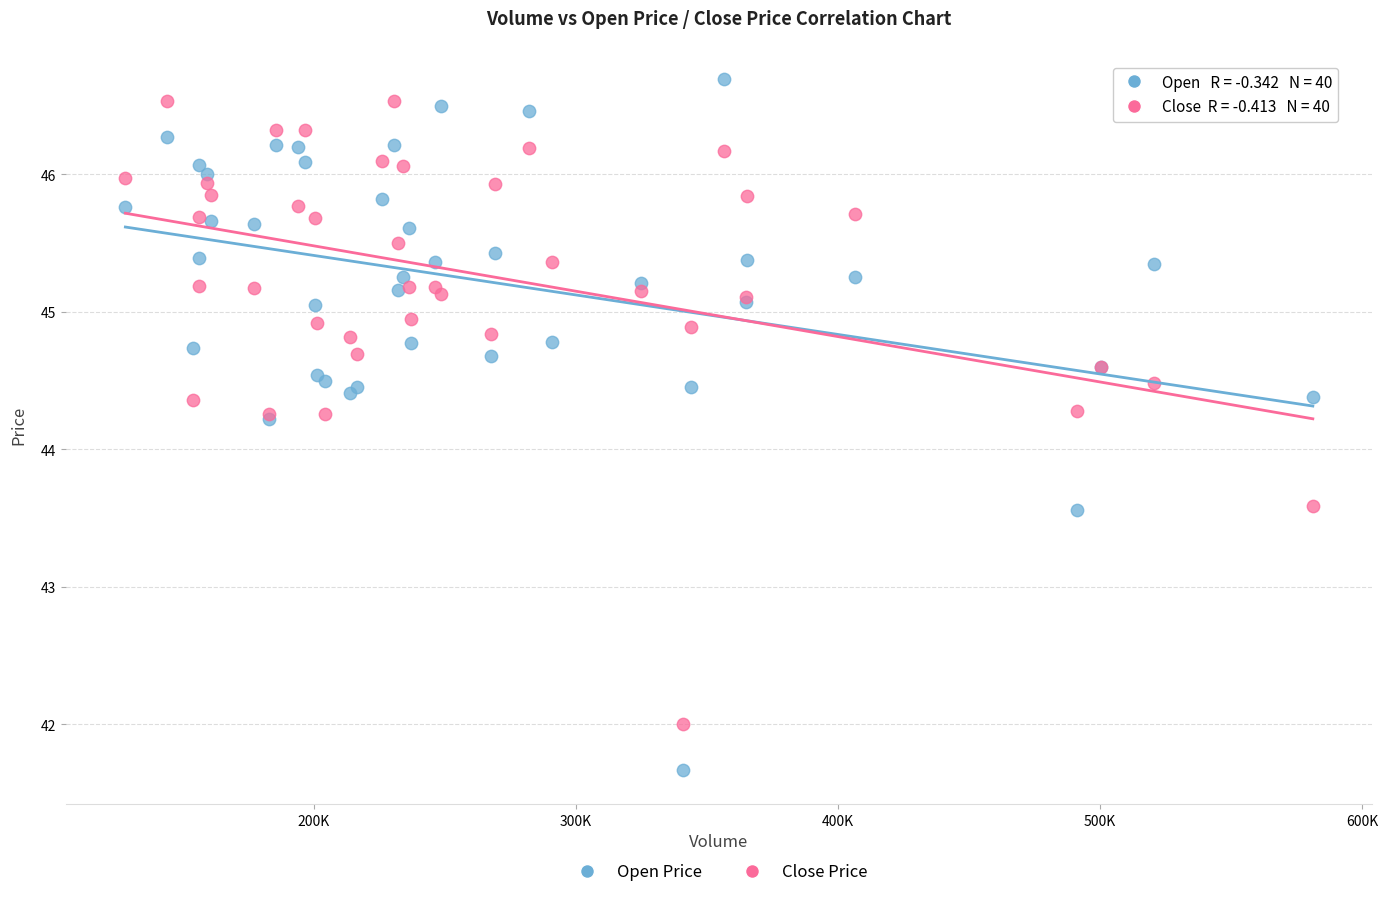

Which series has the largest Y range (max minus min)?

Open Price